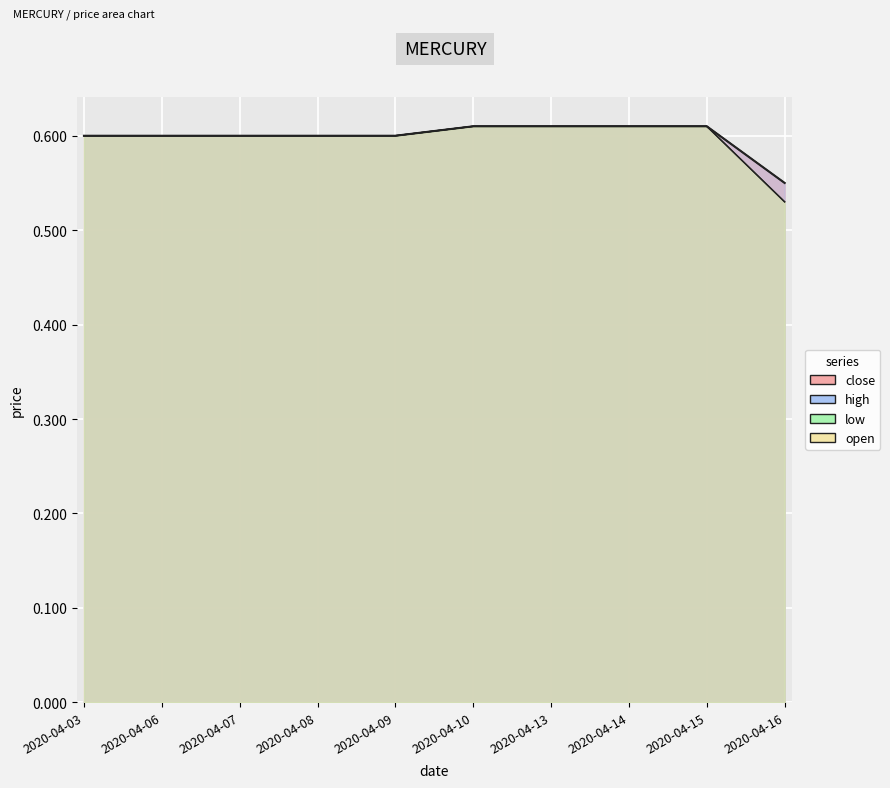

True or false: close and open intersect in this chart.

False